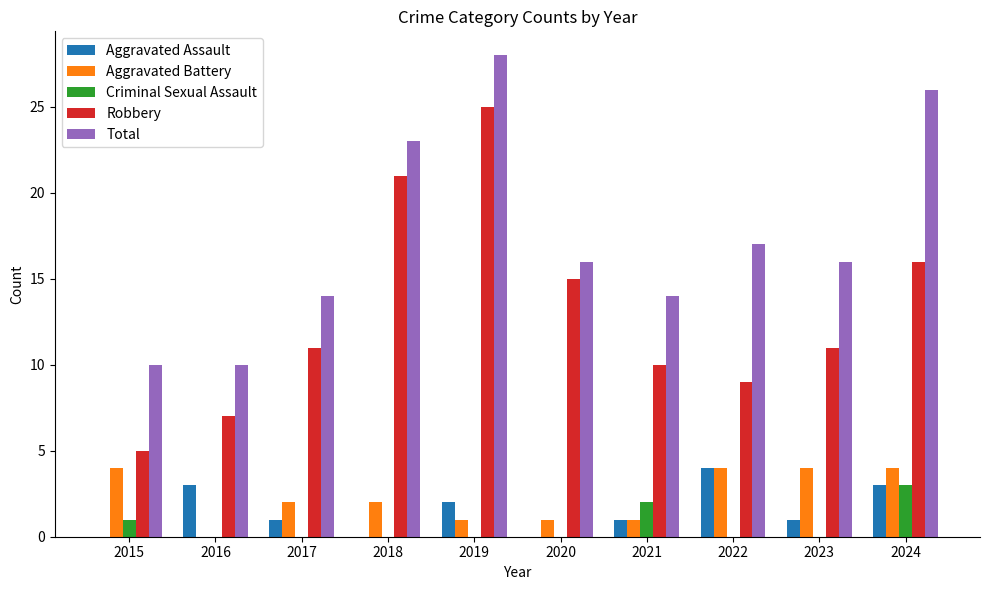

Are the bars grouped side by side (vs. stacked)?

Yes